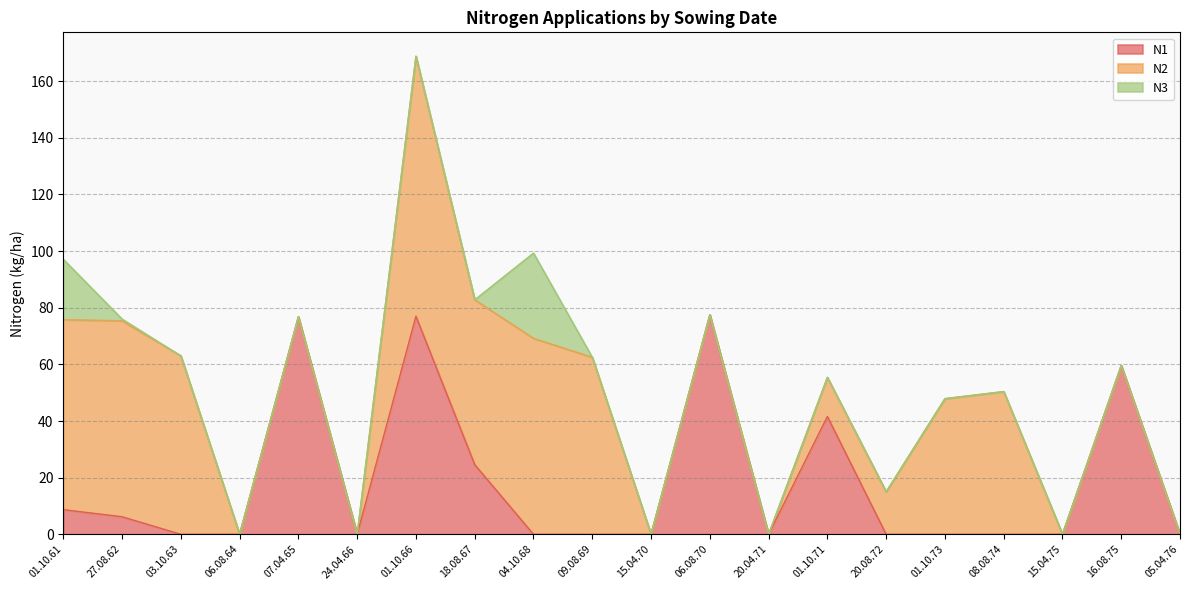

Is it true that N2 equals 109.1 at 03.10.63?

False